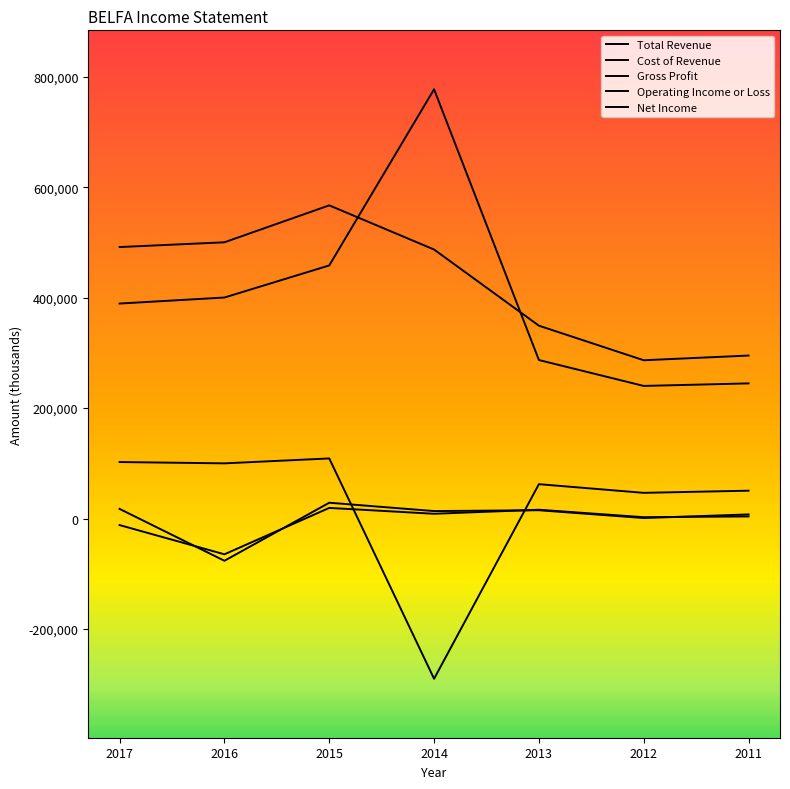

What is the difference between the maximum and minimum values in the Gross Profit series?

399000